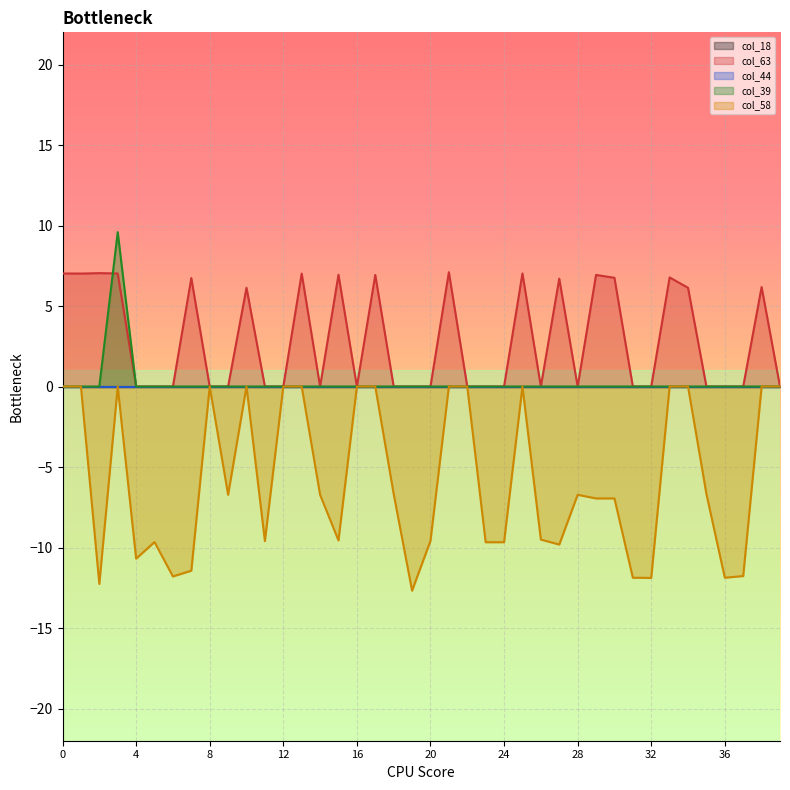

How many lines are shown in the chart?

5